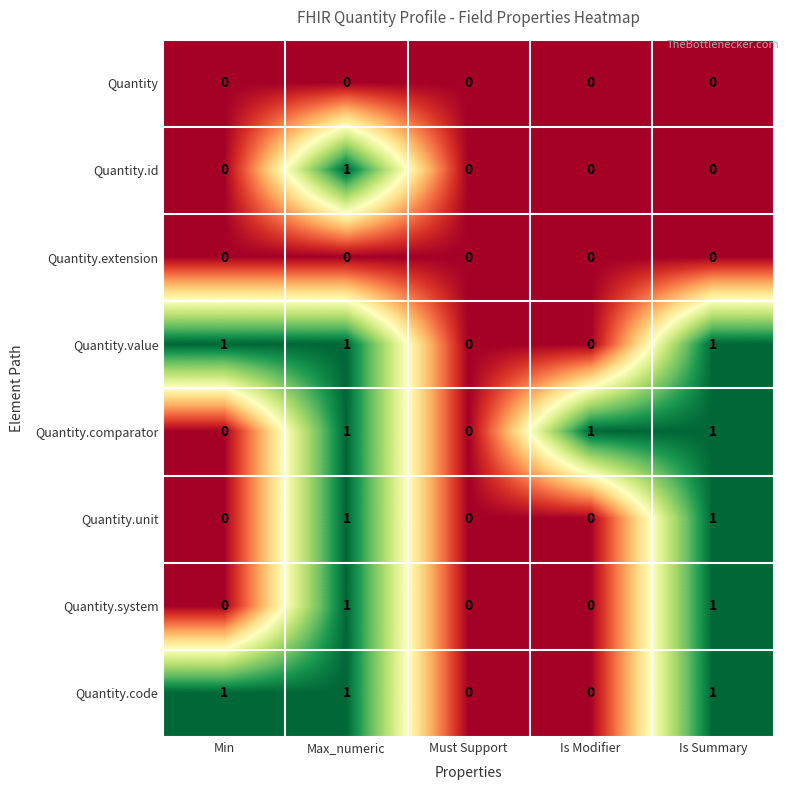

What is the greatest value displayed?

1